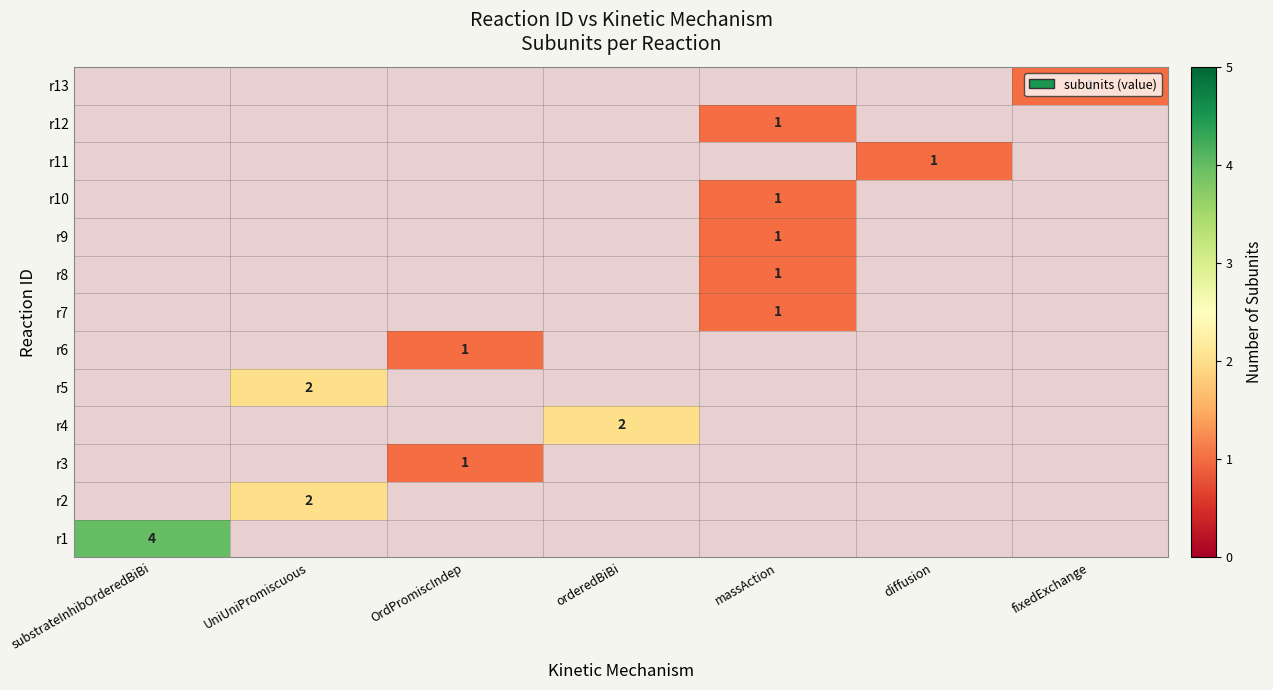

The value of r9 at massAction is 1. True or false?

True